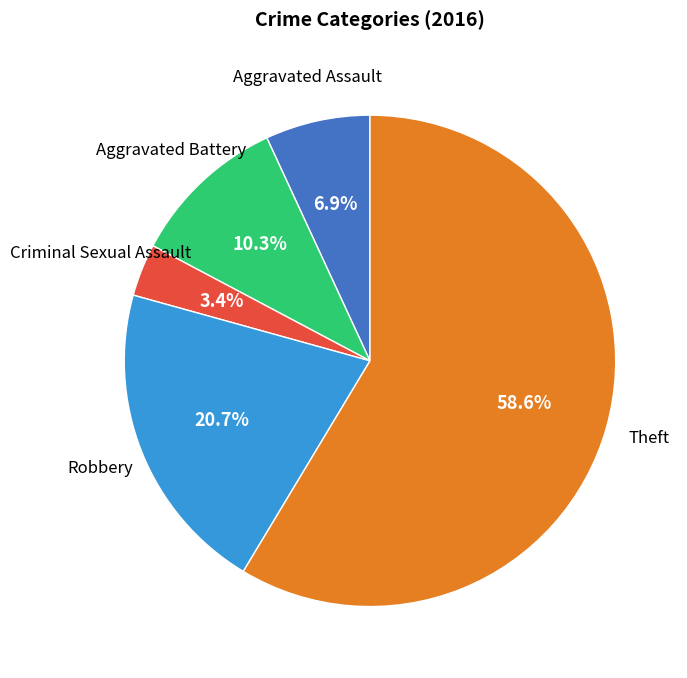

How many slices are in this pie chart?

5